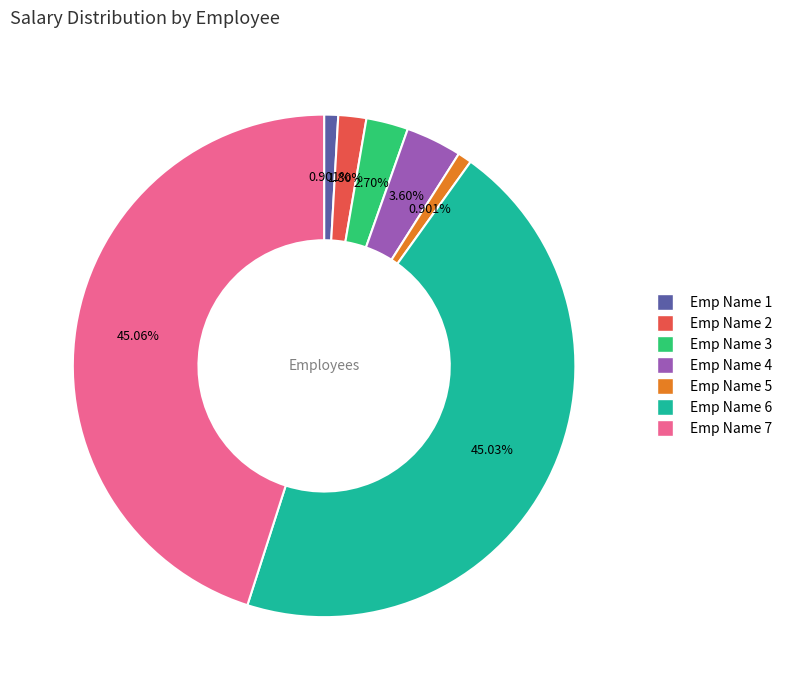

To the nearest percent, what is the difference between the Emp Name 7 and Emp Name 4 slice percentages?

41%